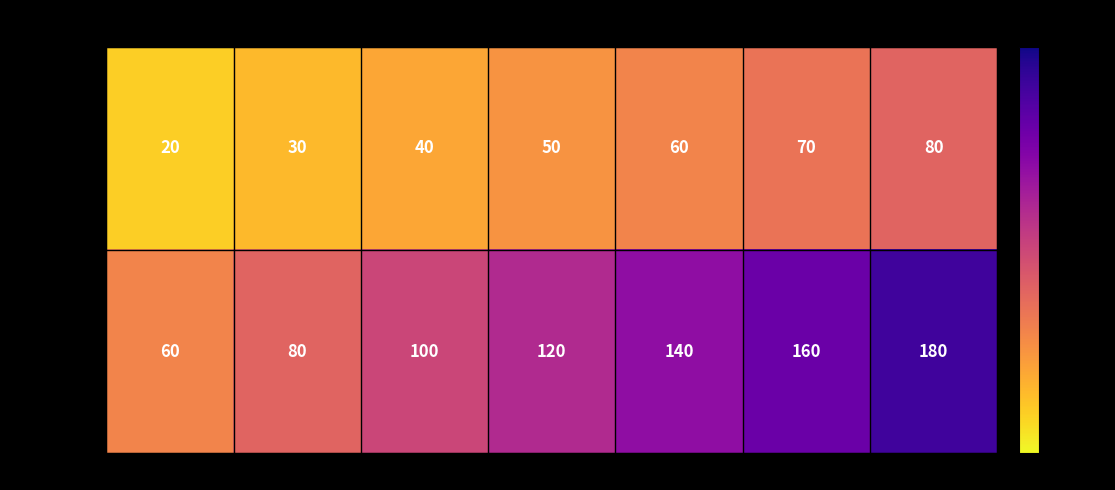

What is the total value across all series at Day 2?

110